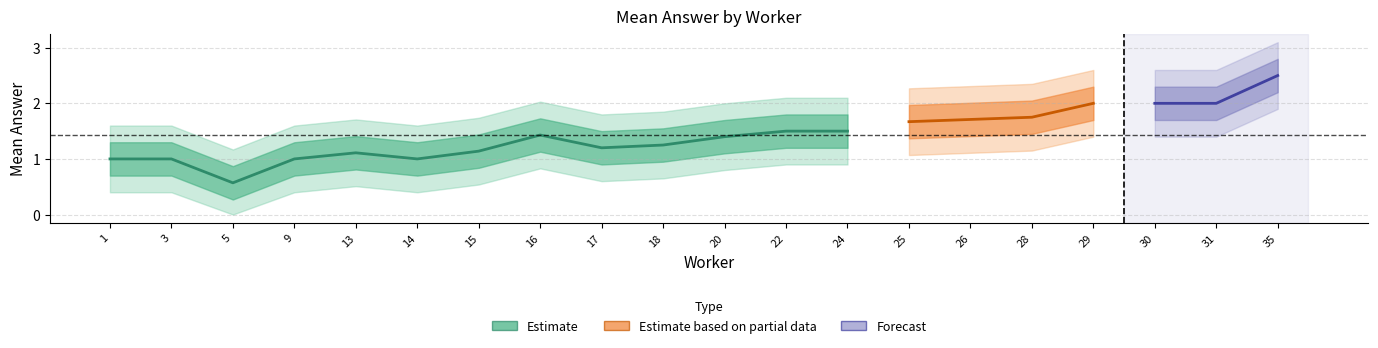

True or false: mean_answer and upper2 intersect in this chart.

False